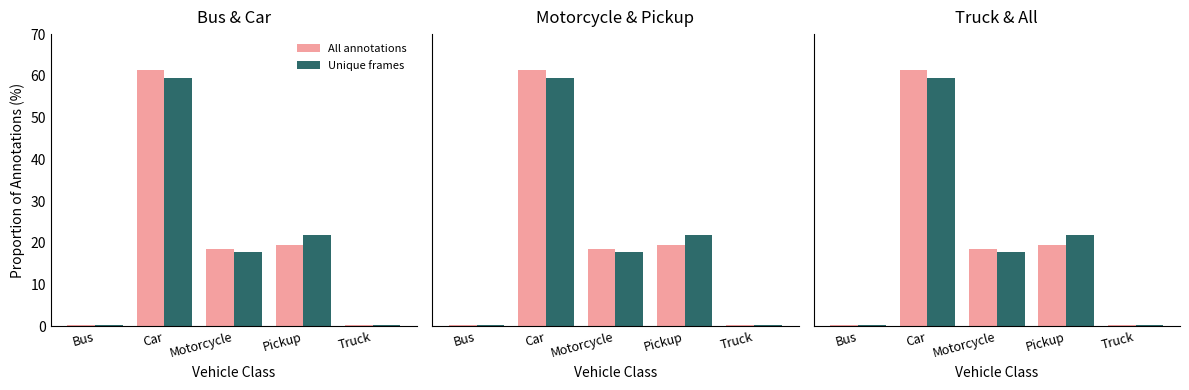

How many distinct data groups are displayed?

2